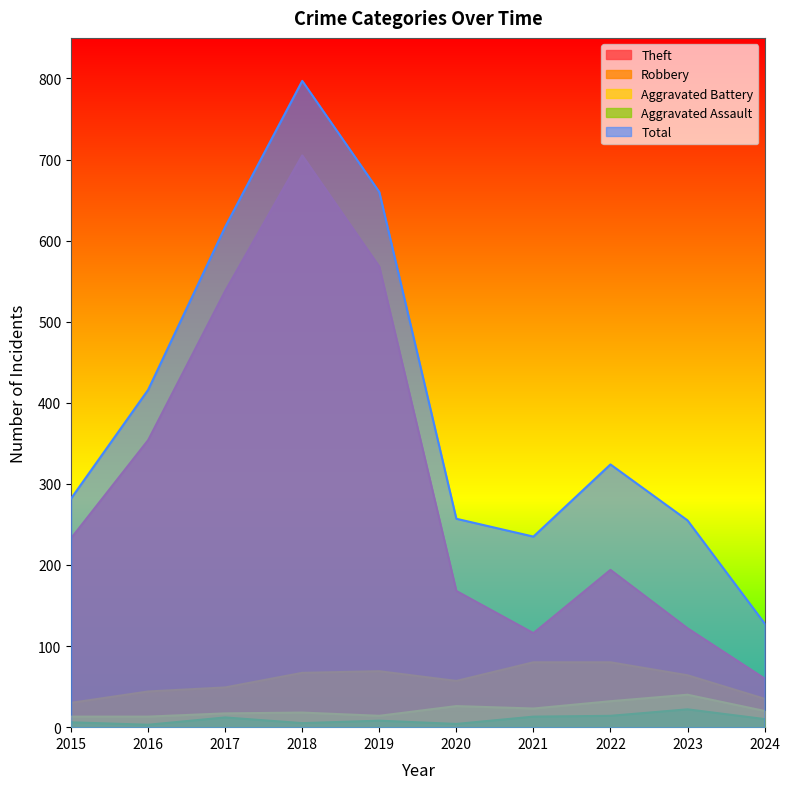

What is the difference between the maximum and minimum values in the Aggravated Assault series?

19